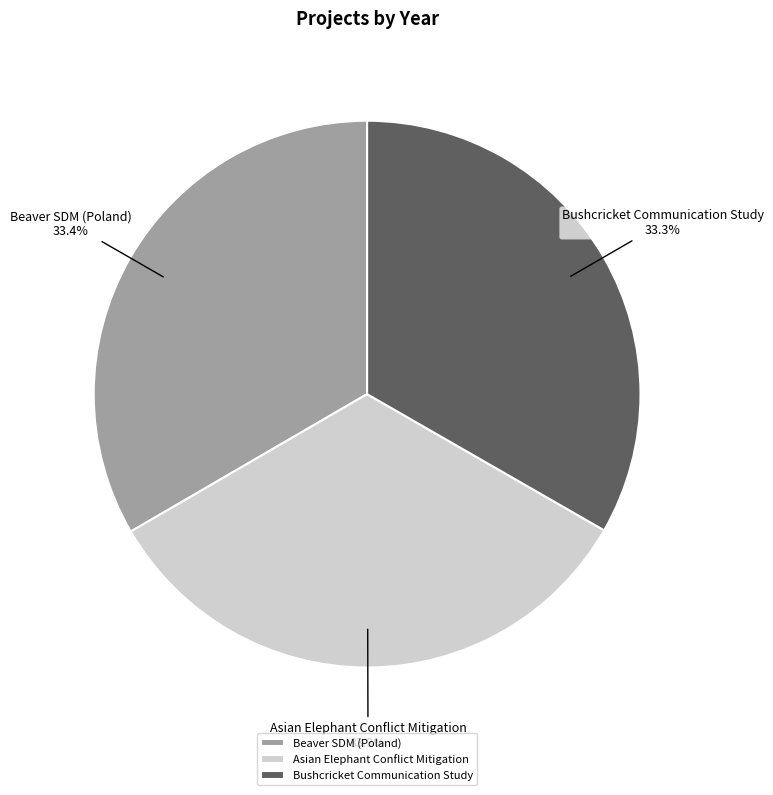

What is the ratio of the value at Bushcricket Communication Study to the value at Beaver SDM (Poland)?

1.0